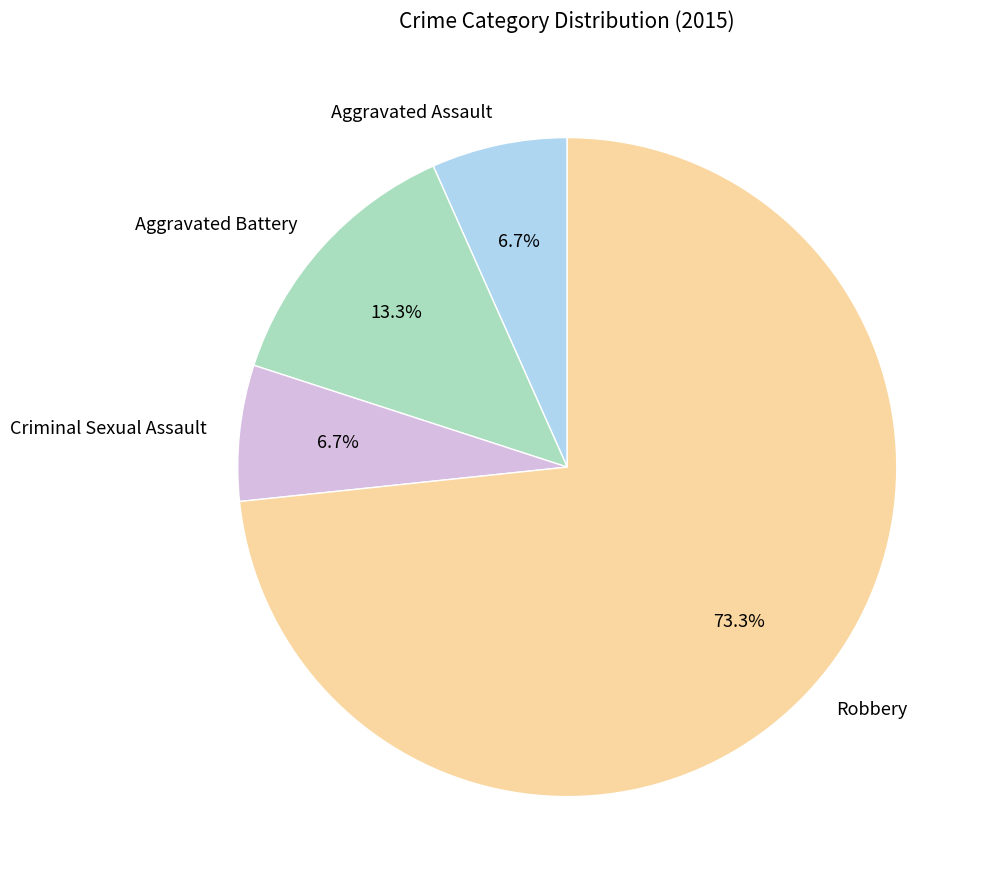

Does Robbery represent more than half of the total?

Yes